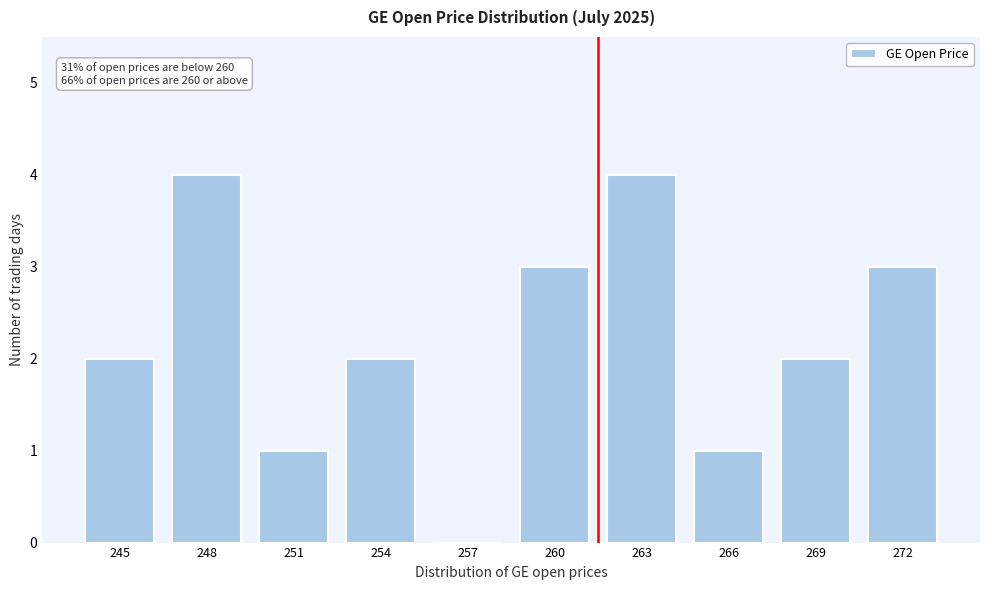

Reading left to right, list all the values displayed in this chart.

245=2	248=4	251=1	254=2	257=0	260=3	263=4	266=1	269=2	272=3